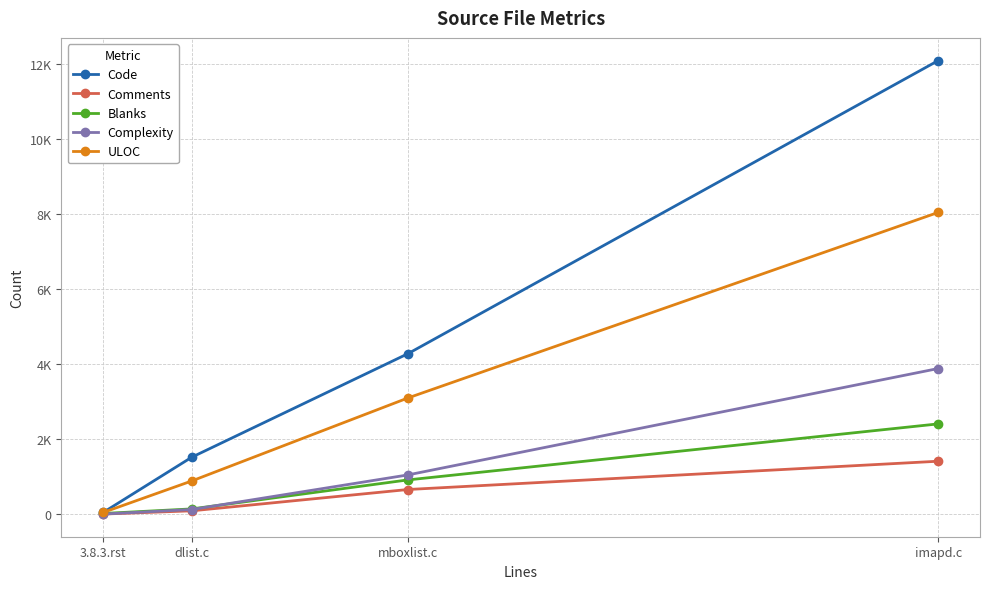

Does the chart have visible grid lines?

Yes